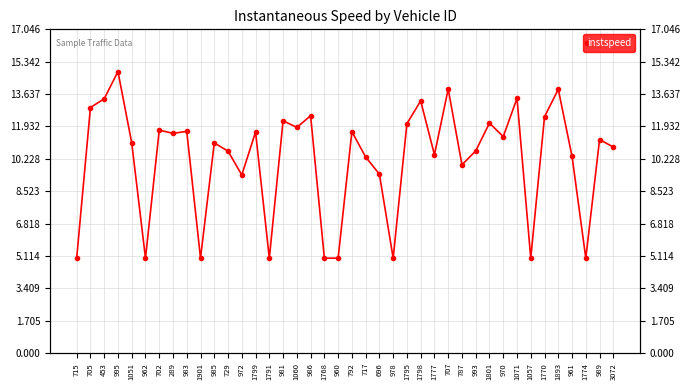

What is the label of the 39th point from the right?

705